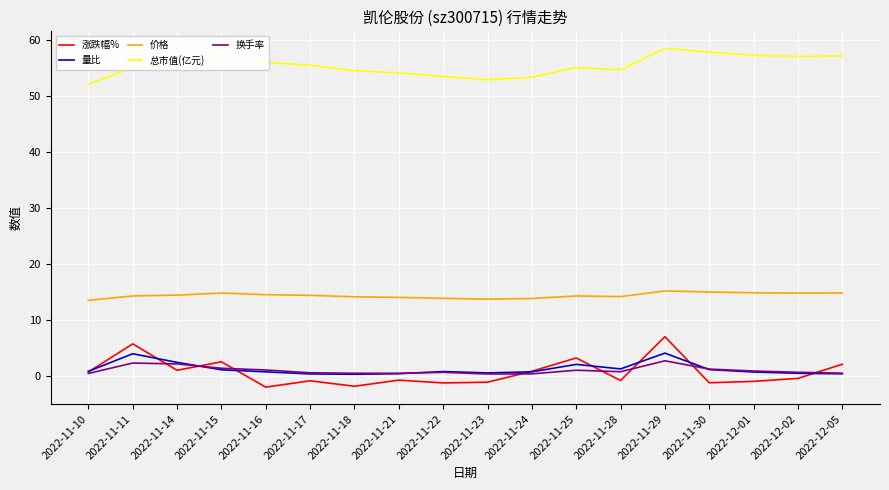

Is this an area chart (filled region under the line)?

No